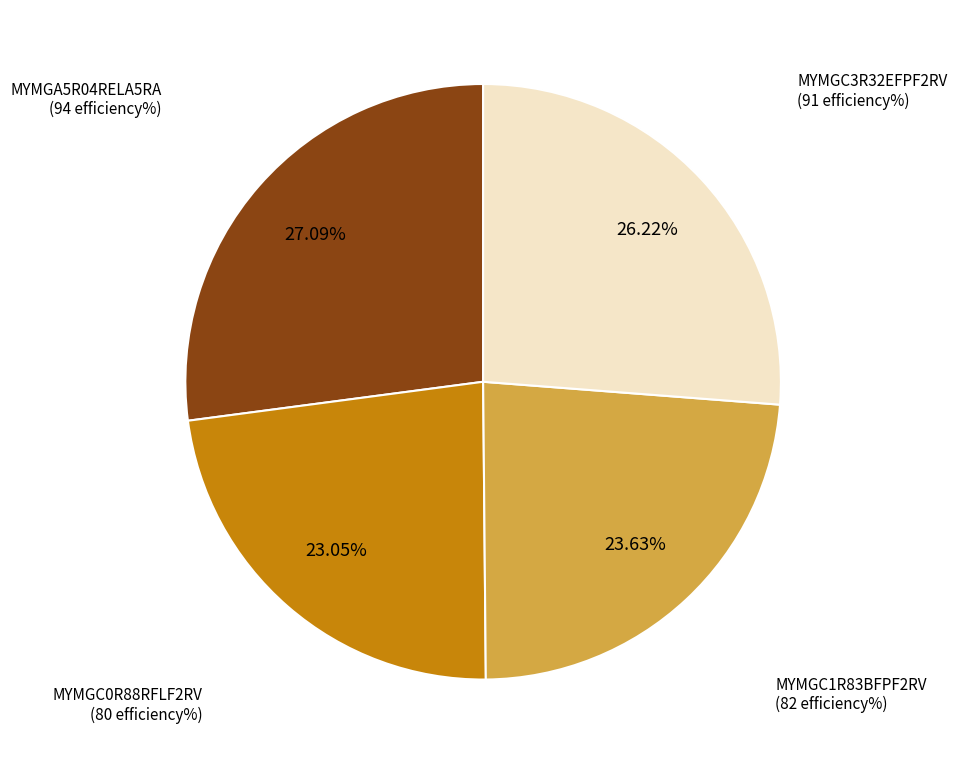

To the nearest percent, what portion does MYMGC1R83BFPF2RV represent?

24%